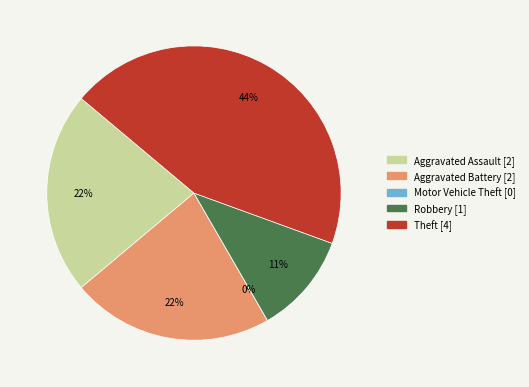

How many slices are in this pie chart?

5